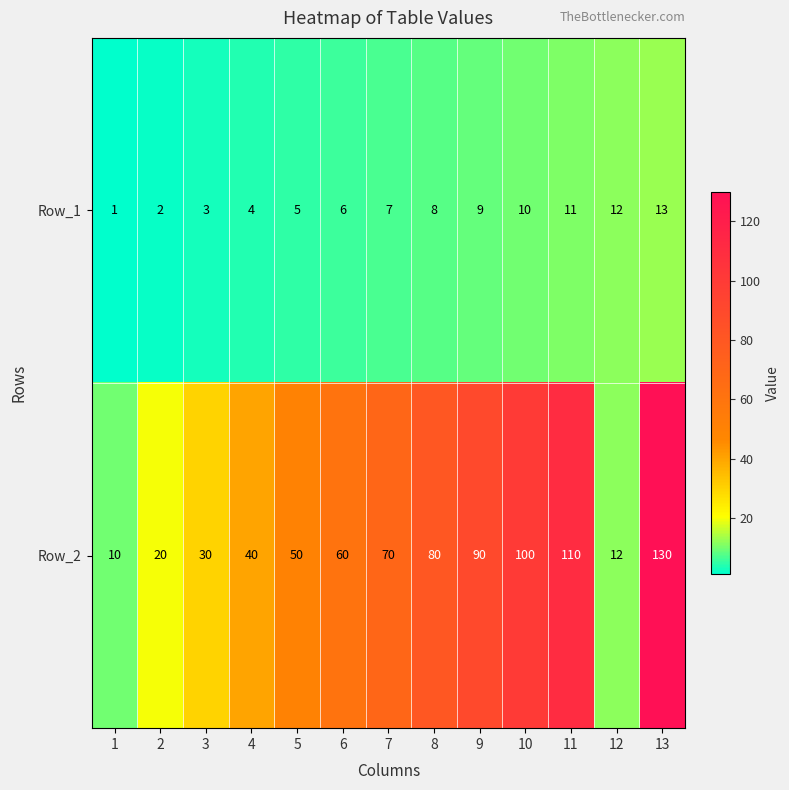

What is the approximate value of Row_1 at 4?

4